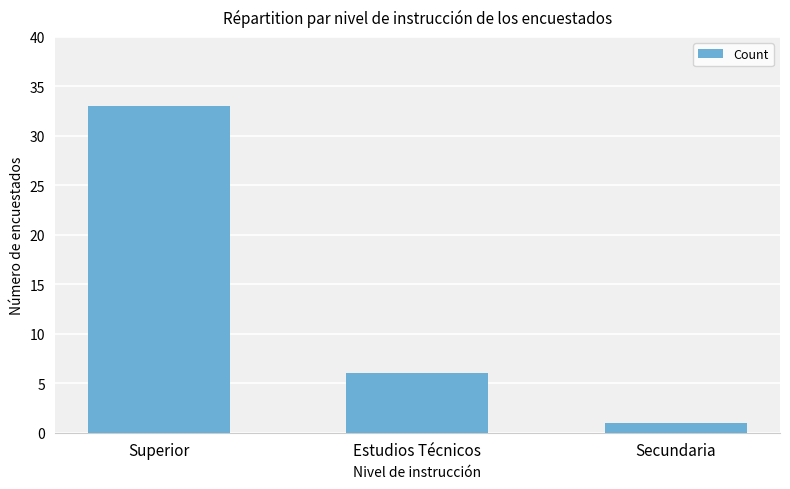

List the labels in order of value, smallest first.

Secundaria, Estudios Técnicos, Superior